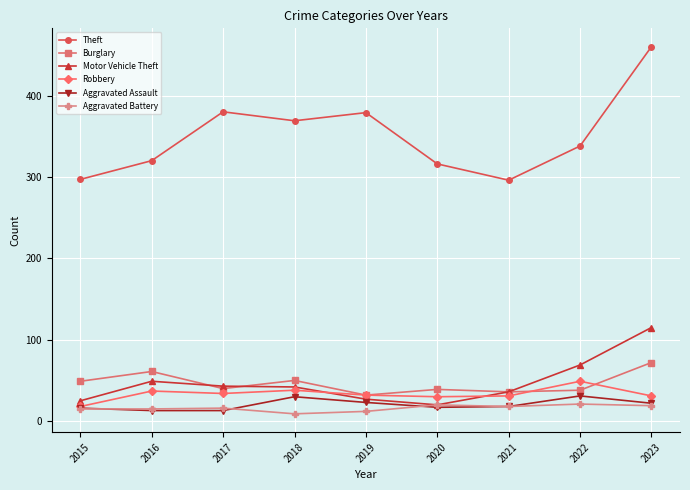

The Aggravated Battery series shows 15 at 2016. True or false?

True